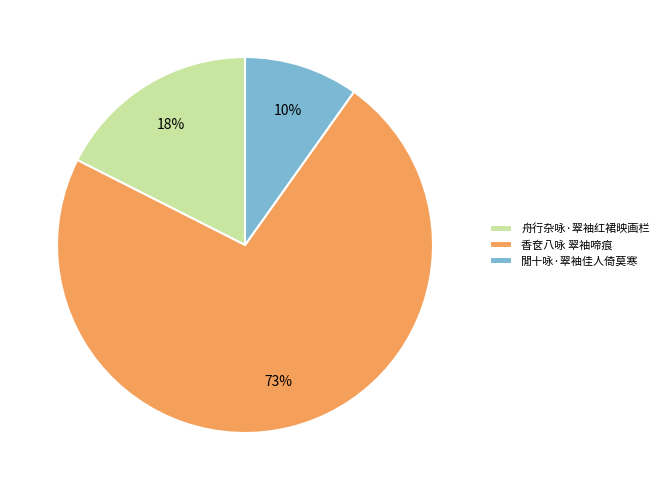

Is there a majority slice in this chart?

Yes